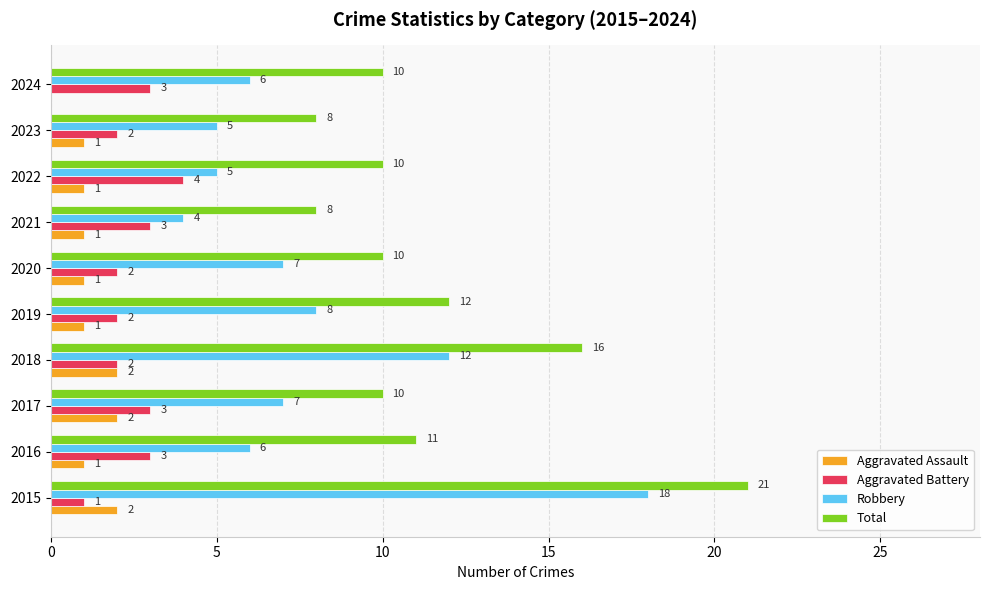

What is the sum of the Aggravated Assault values at 2017 and 2016?

3